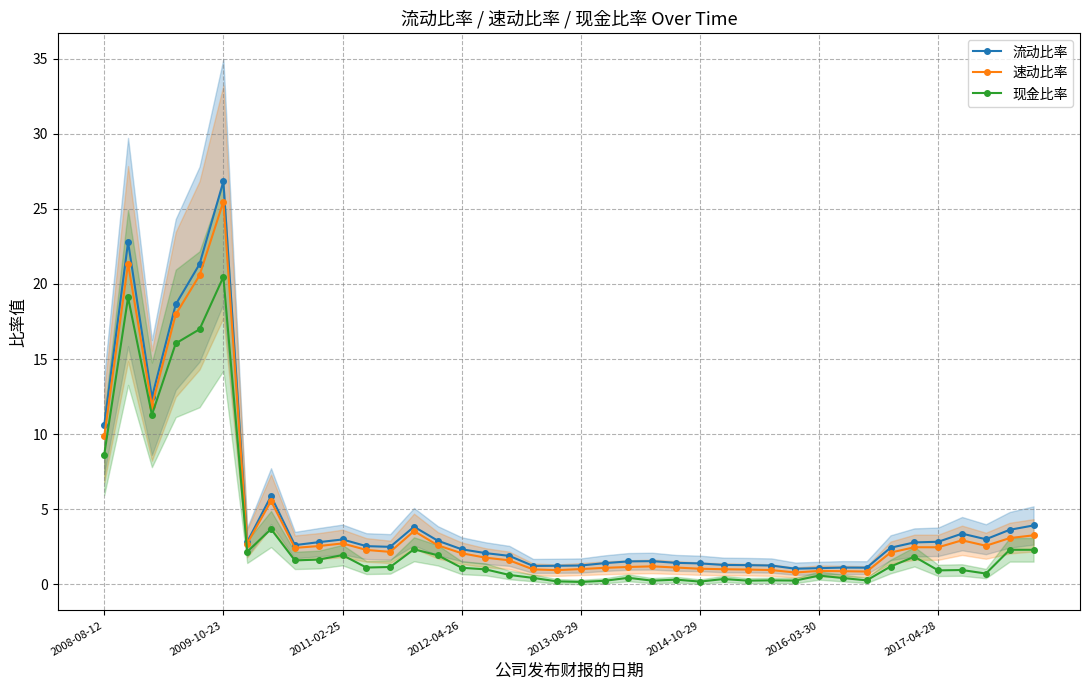

Between 2008-08-12 and 14, which series saw the biggest shift?

流动比率